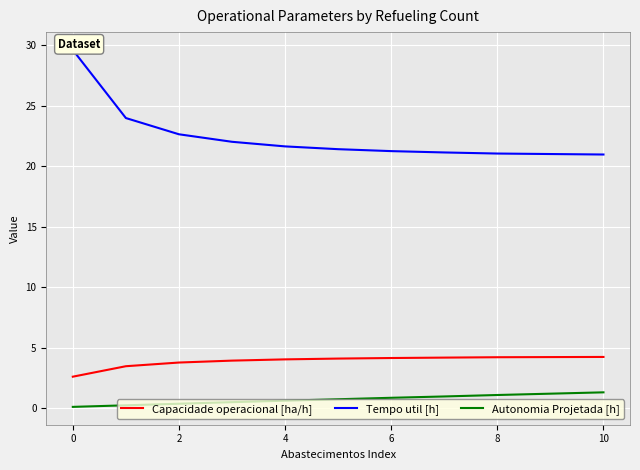

What is the highest value of the Autonomia Projetada [h] series?

1.3